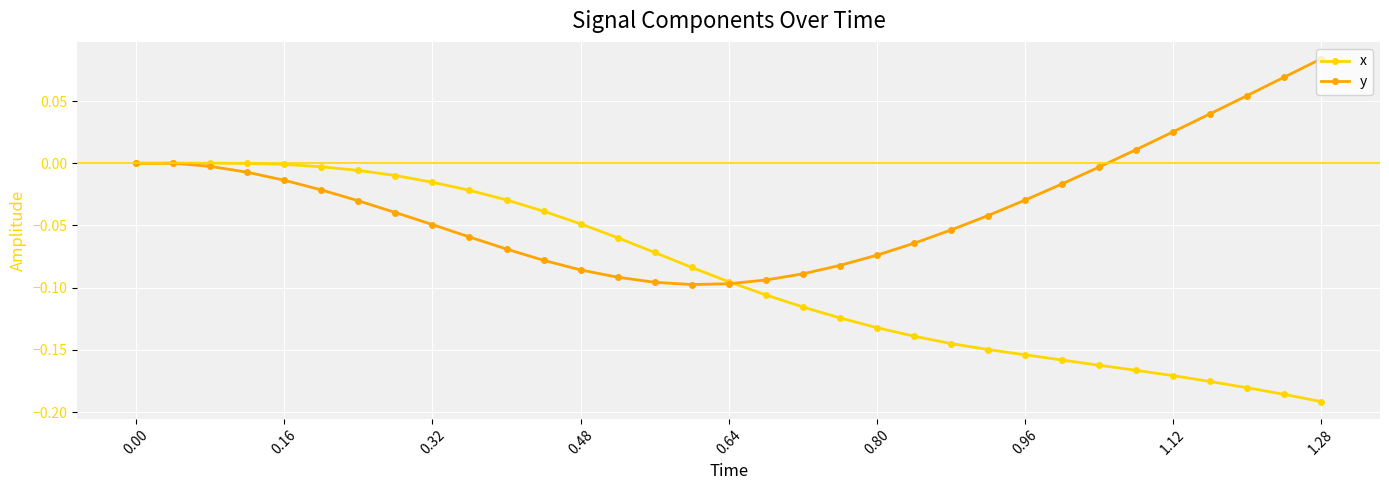

True or false: x has more than 0 interior local peaks.

True